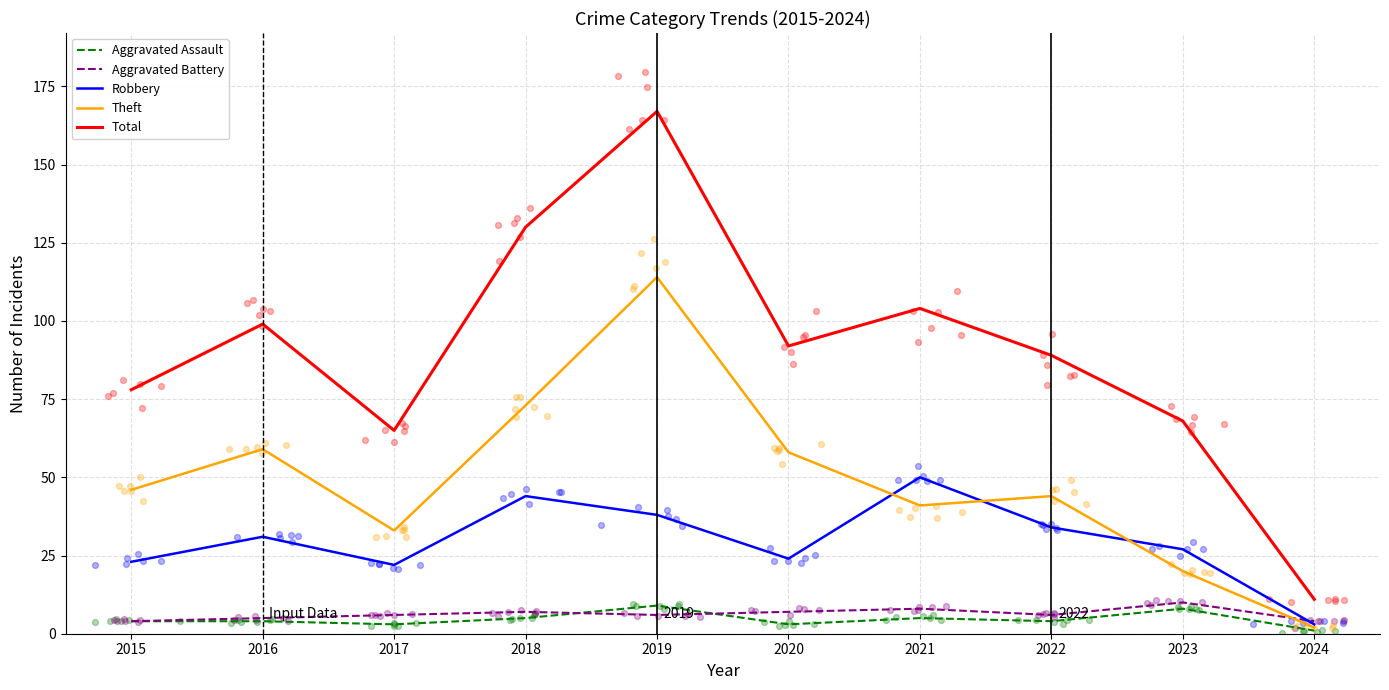

Which series contains the lowest Y value?

Aggravated Assault